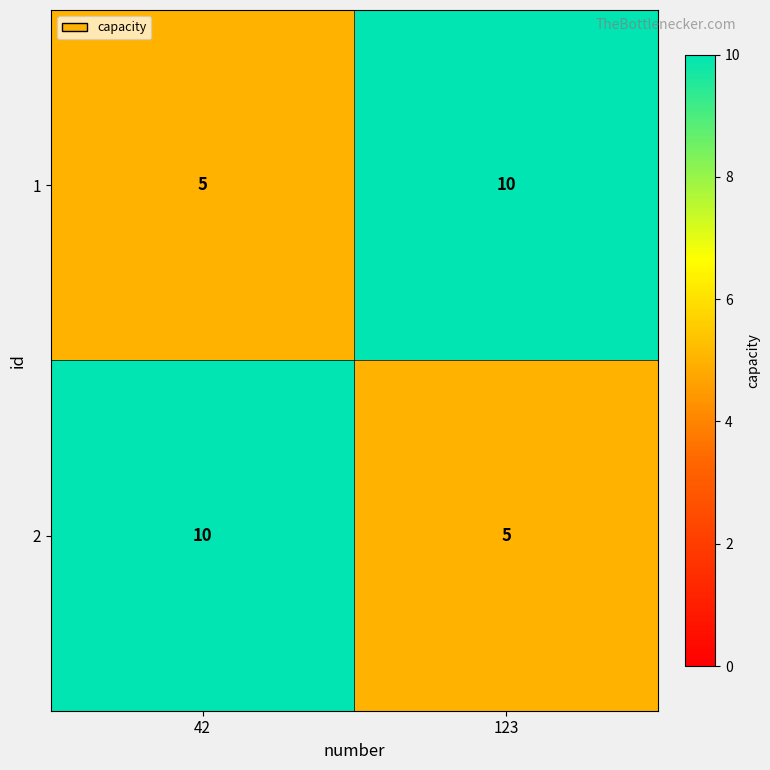

How many series are shown in this chart?

2